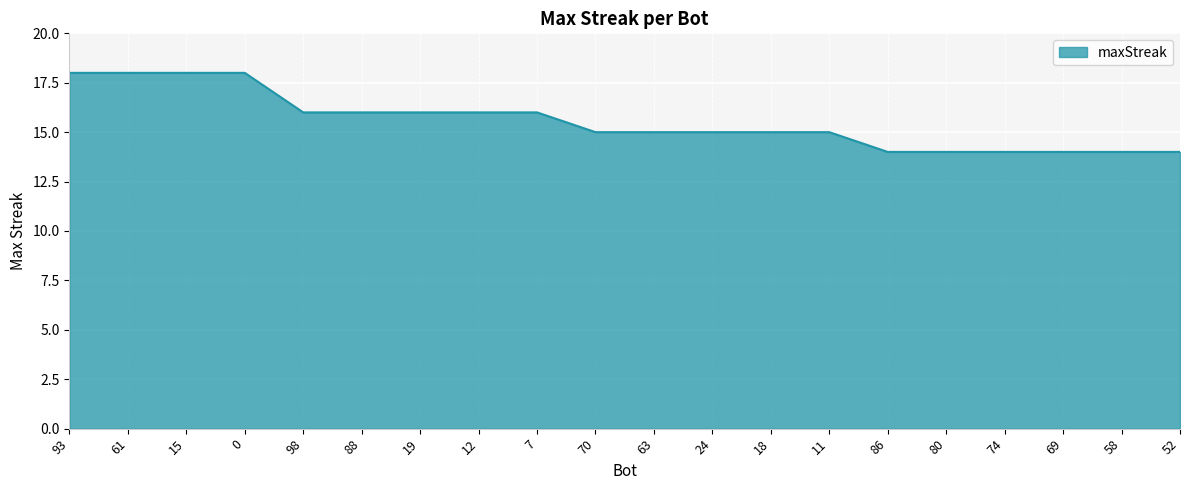

What is the change in value from 12 to 86?

-2